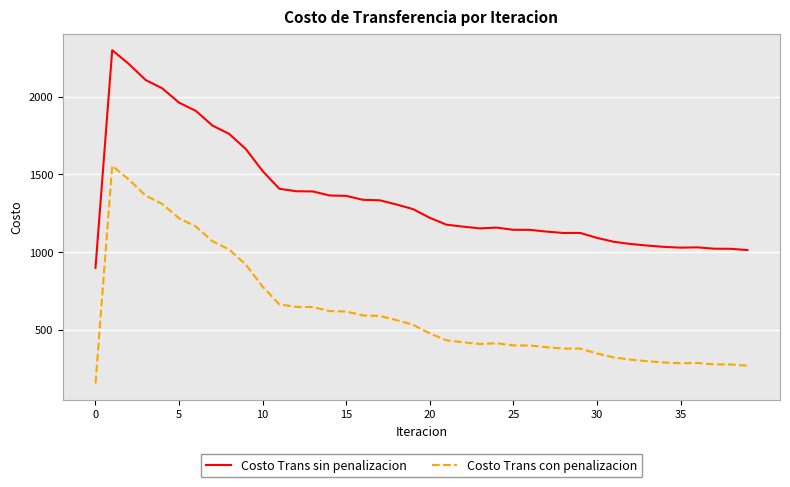

What is the maximum value for Costo Trans con penalizacion?

1554.5